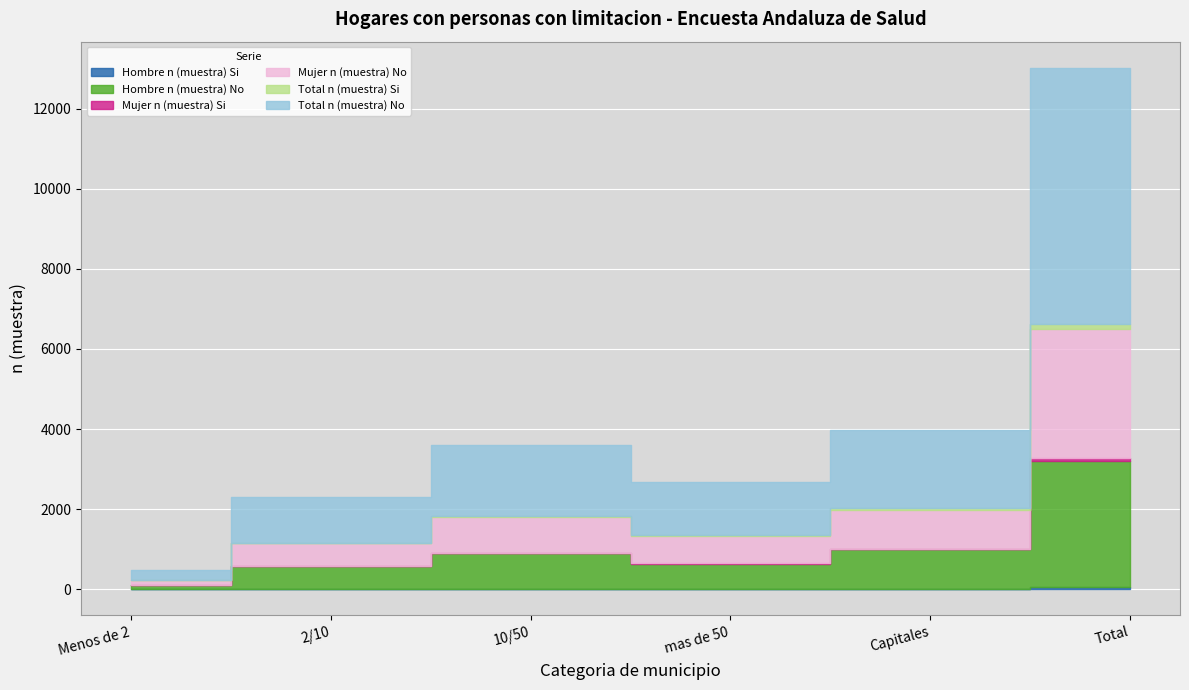

Reading right to left, what are all the values shown in this chart?

Hombre n (muestra) Si: 50	14	7	13	14	2
Hombre n (muestra) No: 3164	980	634	883	564	103
Mujer n (muestra) Si: 52	19	11	15	7	6
Mujer n (muestra) No: 3245	978	685	893	561	128
Total n (muestra) Si: 102	33	18	28	21	2
Total n (muestra) No: 6409	1958	1319	1776	1125	231